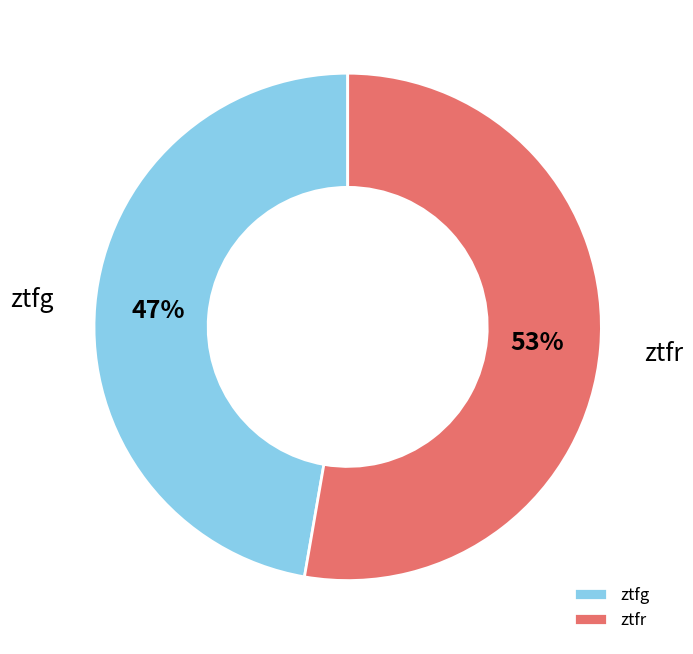

How many segments does this pie chart have?

2